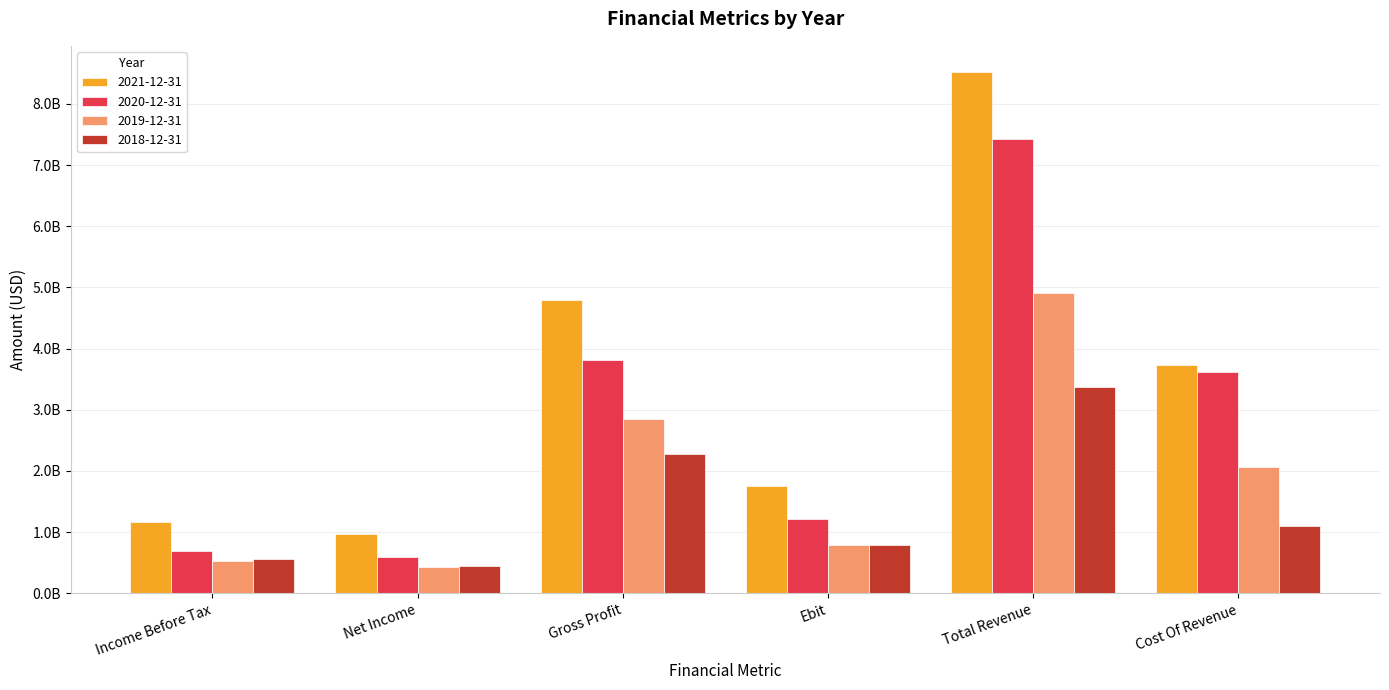

What are all the series names shown in the legend?

2021-12-31, 2020-12-31, 2019-12-31, 2018-12-31